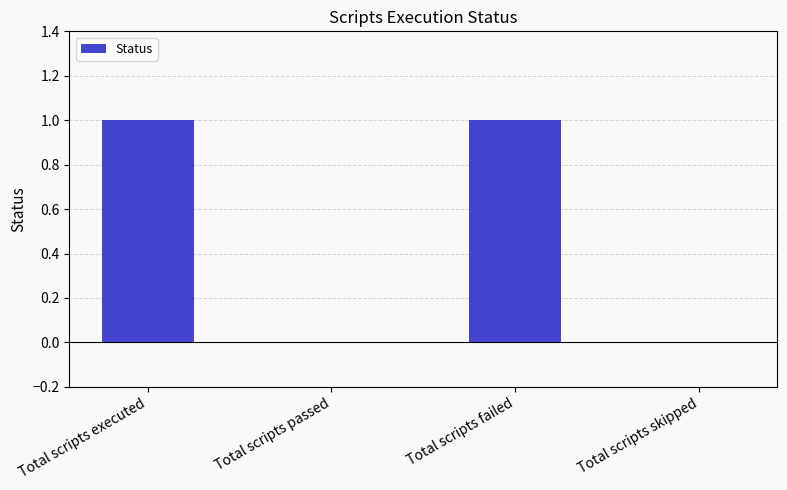

True or false: the data shows 2 at Total scripts executed.

False